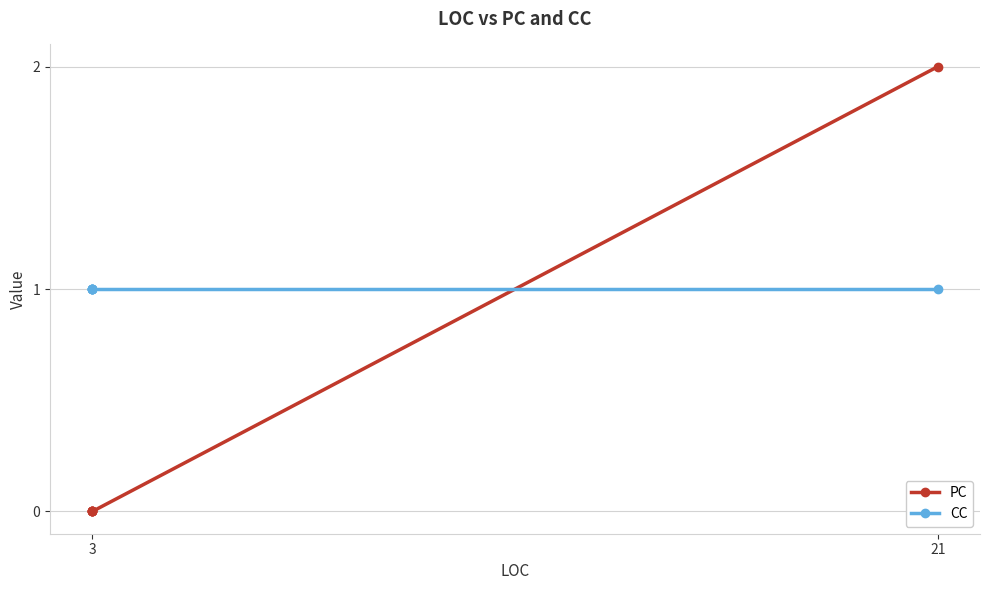

At which label does CC reach its minimum?

3